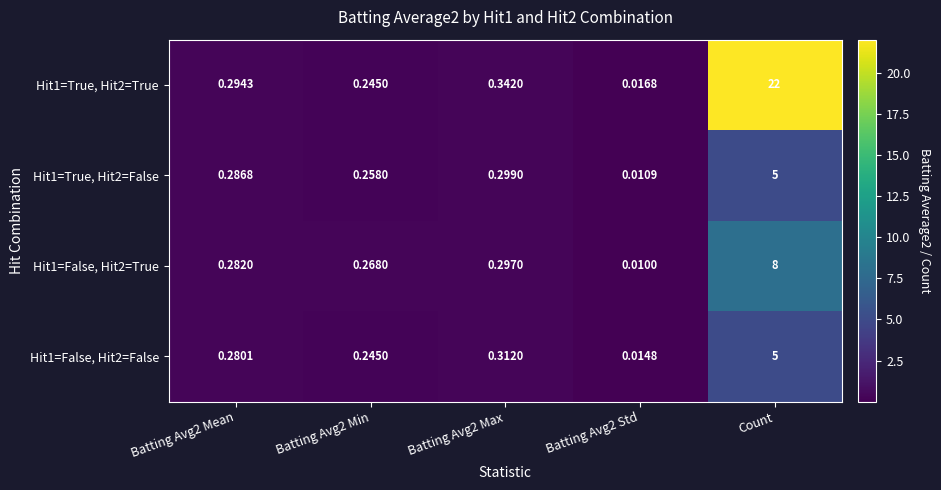

Which label corresponds to the largest value in the chart?

Count